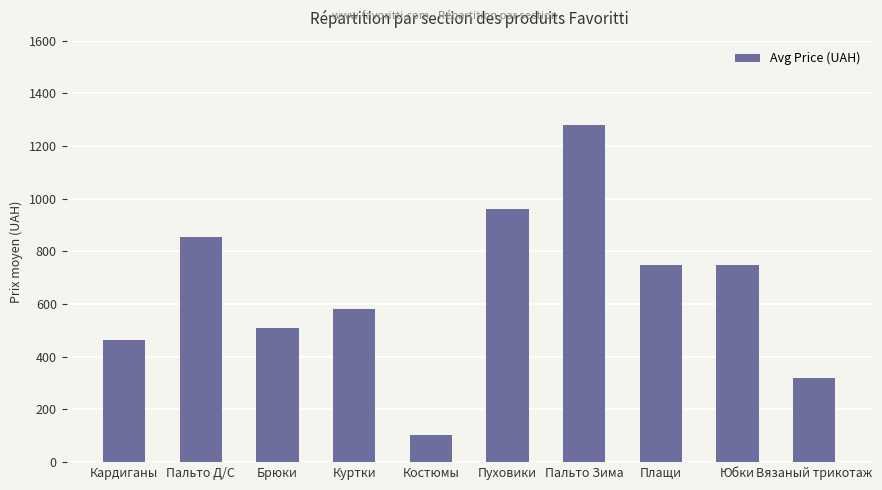

True or false: the data shows 210 at Вязаный трикотаж.

False